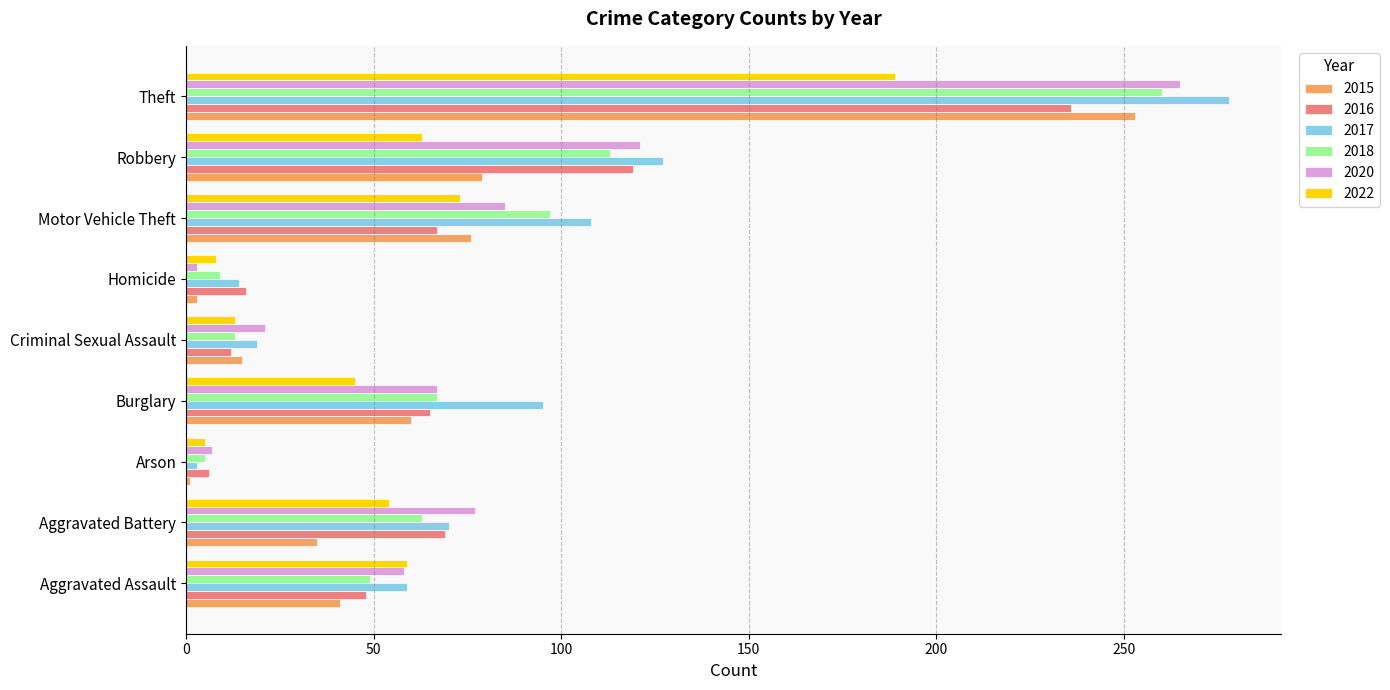

At which category is the sum across all series the highest?

Theft